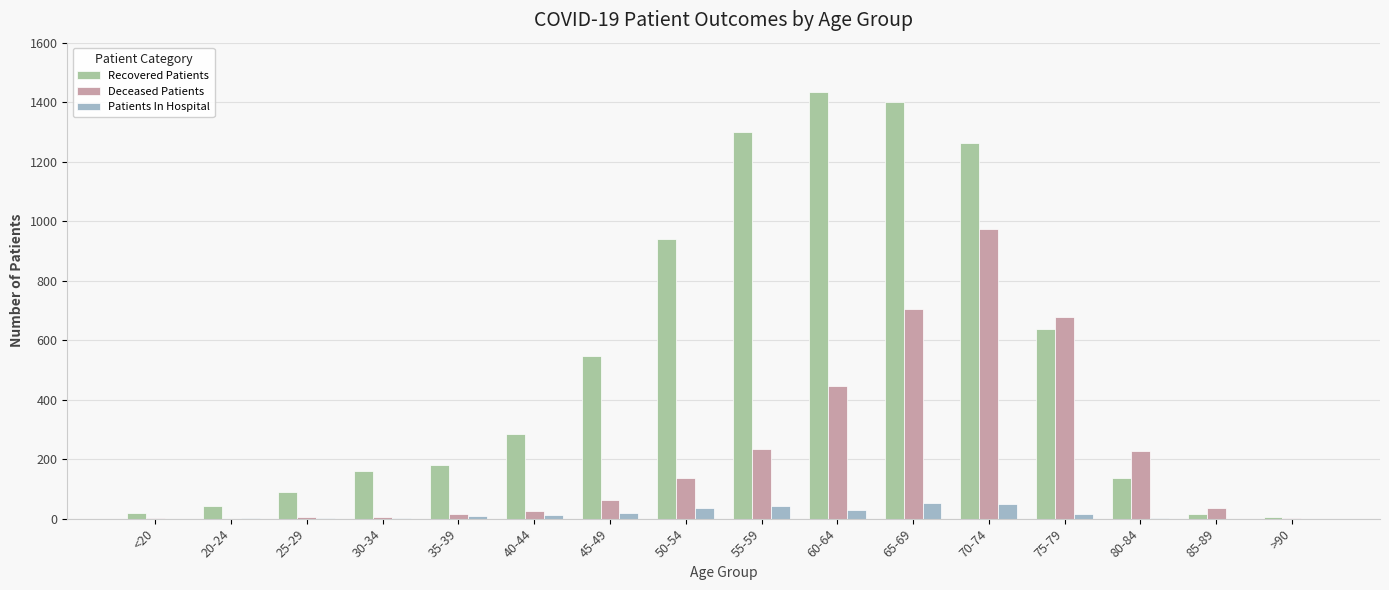

Where is Deceased Patients nearest to the value 486?

60-64